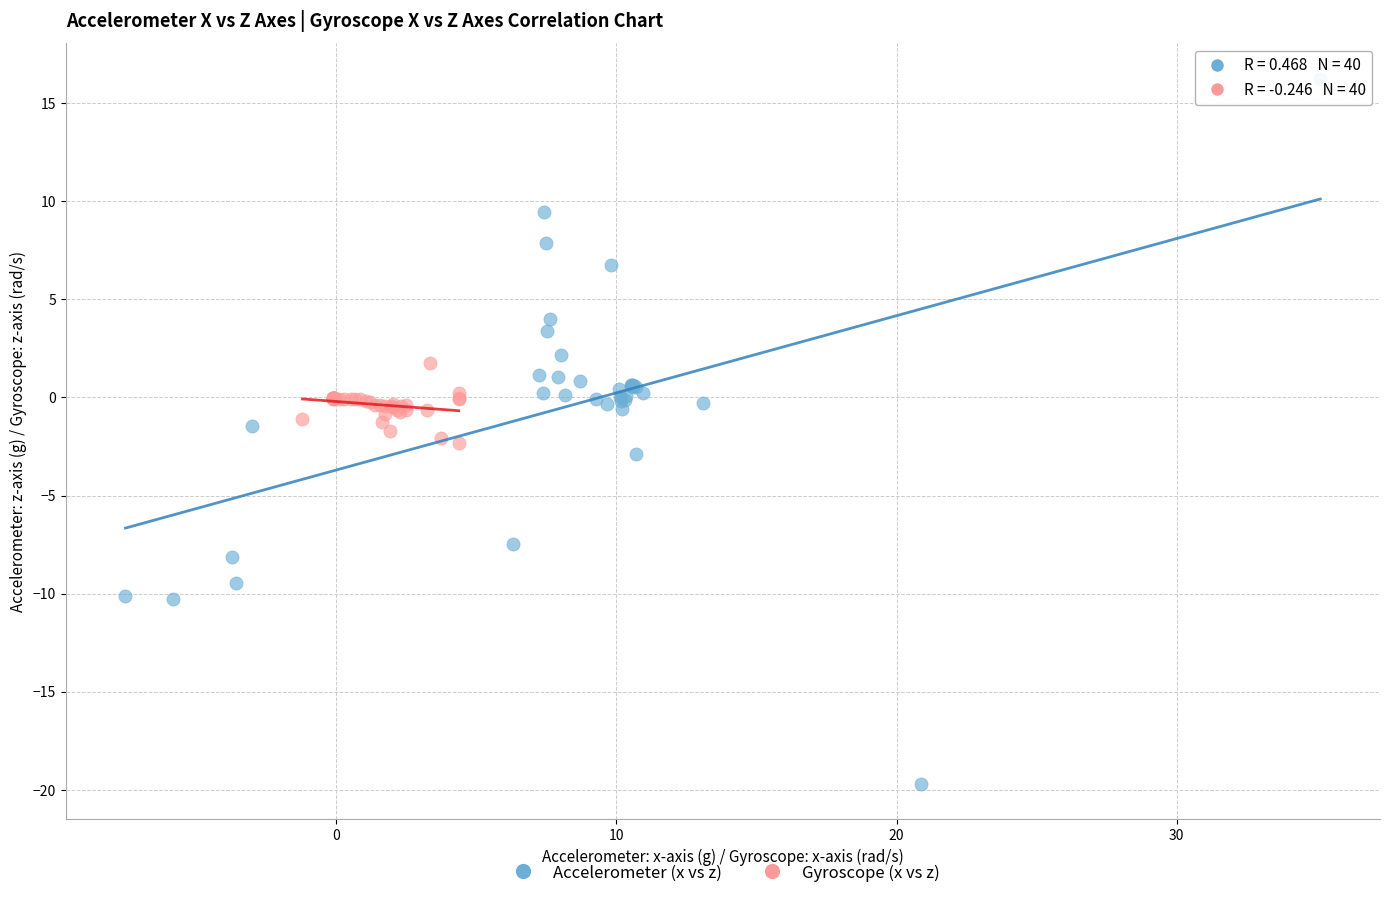

Which series contains the lowest Y value?

Accelerometer (x vs z)